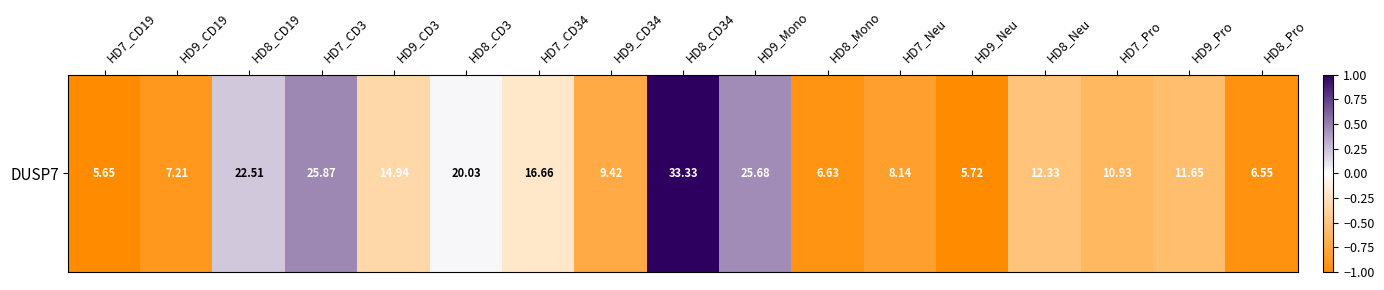

The value at HD9_Mono is 0.4. True or false?

True